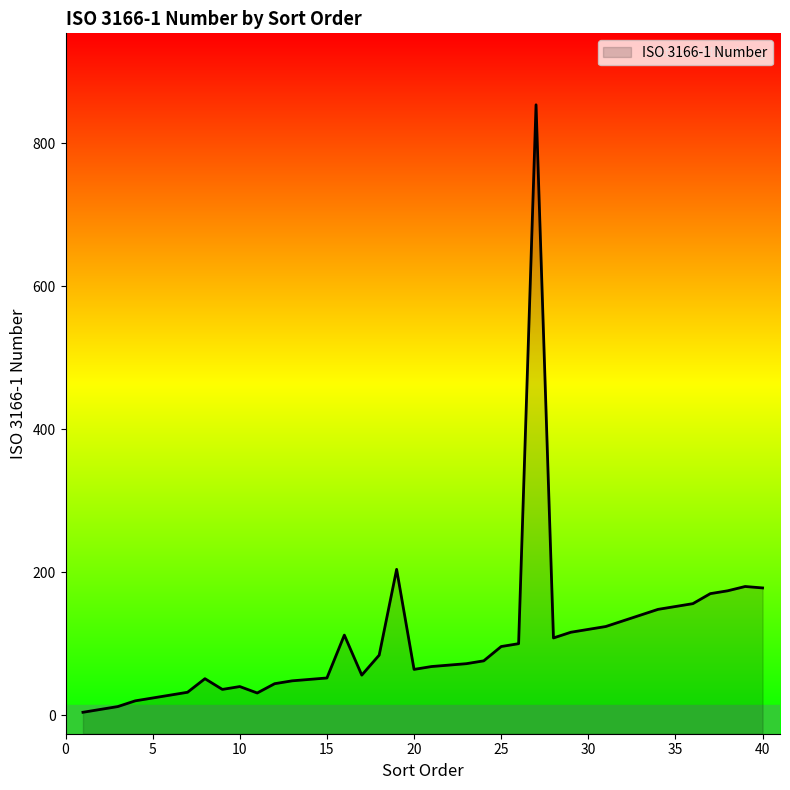

Which has a higher value, 28 or 10?

28